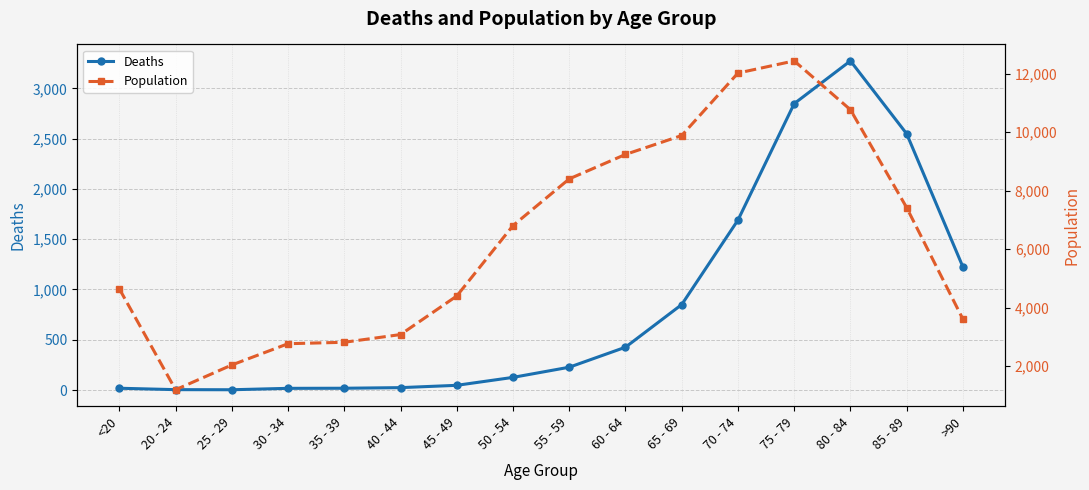

Reading left to right, extract all data points from this chart.

Deaths: 18	4	3	17	18	24	47	126	227	426	850	1690	2848	3273	2548	1224
Population: 4641	1191	2038	2765	2814	3078	4396	6803	8400	9236	9883	12018	12434	10764	7417	3604